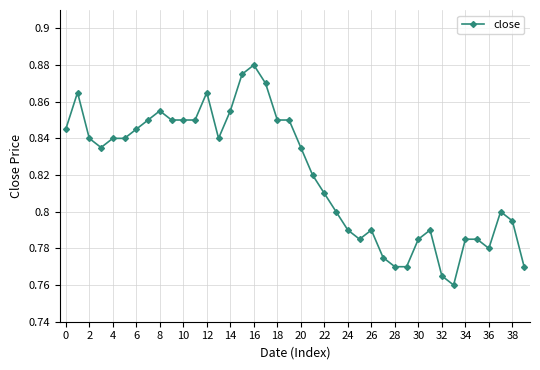

True or false: the data has more than 0 interior local peaks.

True